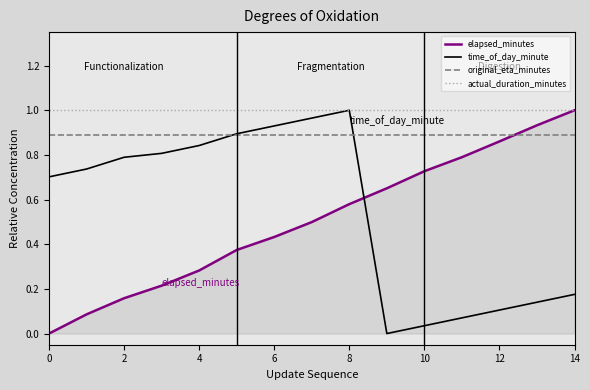

Which series has the largest total across all categories?

actual_duration_minutes